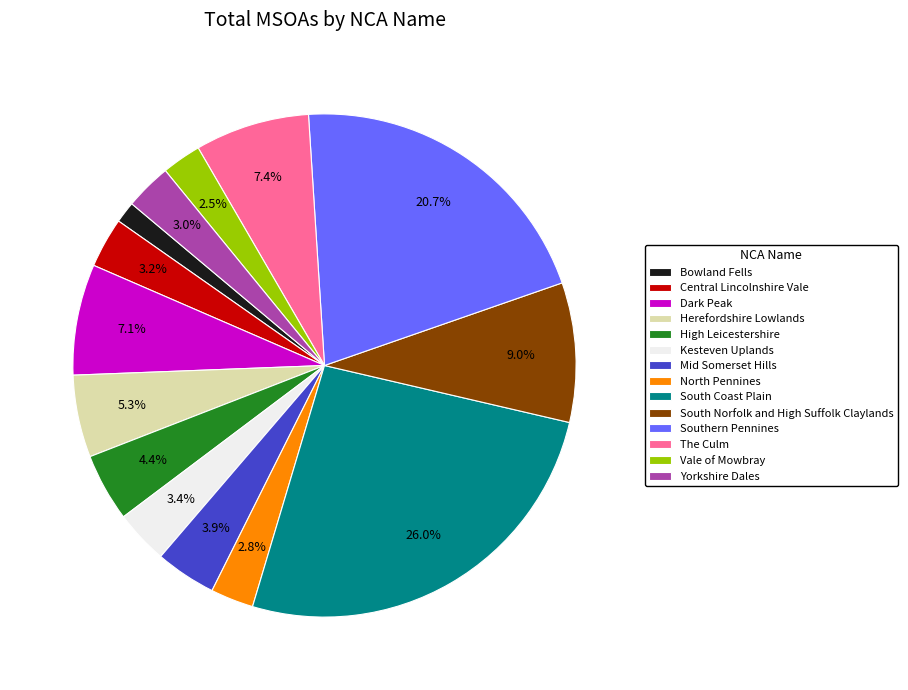

Does Yorkshire Dales account for over 50% of the chart?

No